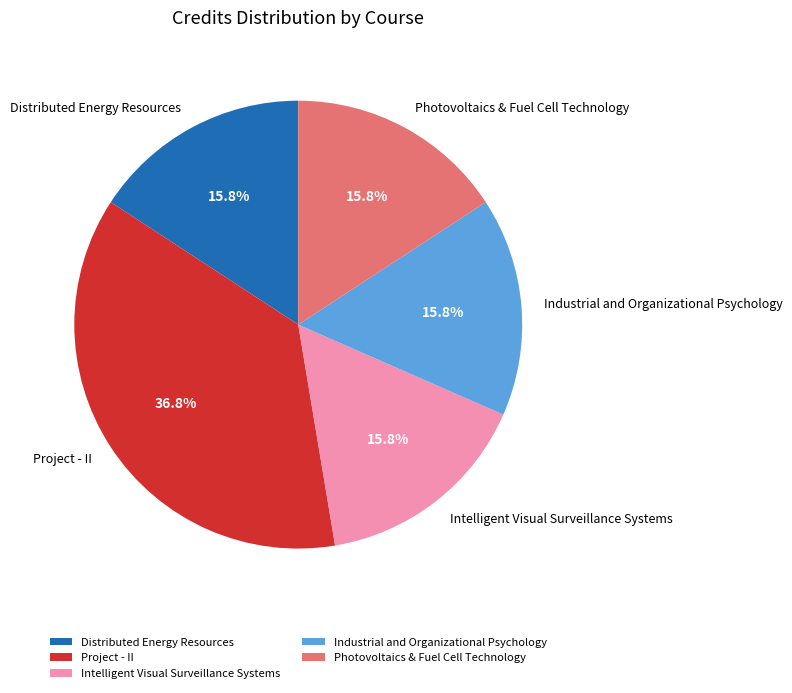

To the nearest percent, what is the combined percentage of Distributed Energy Resources and Project - II?

53%